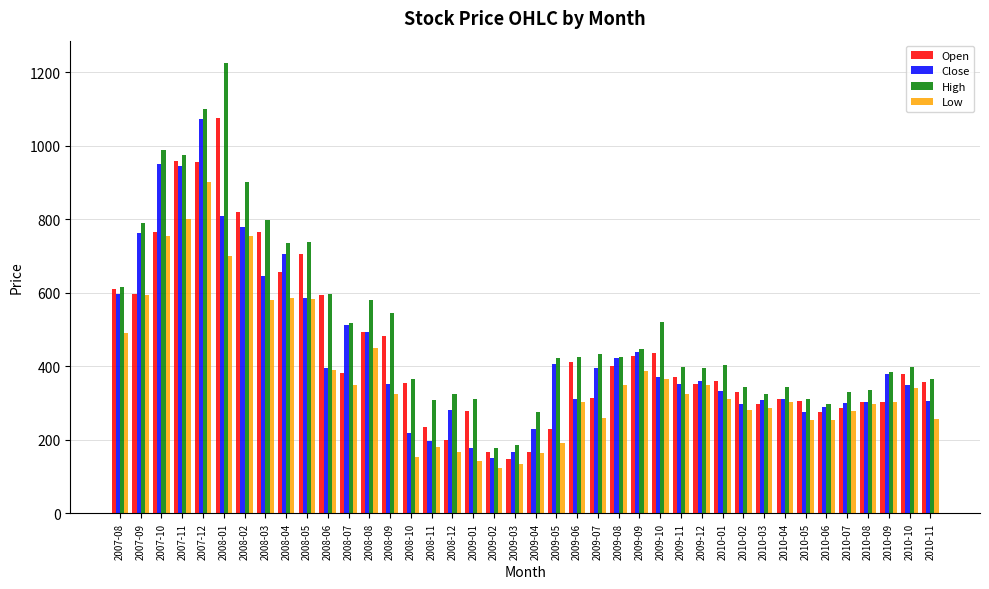

What is the maximum value for Close?

1073.9